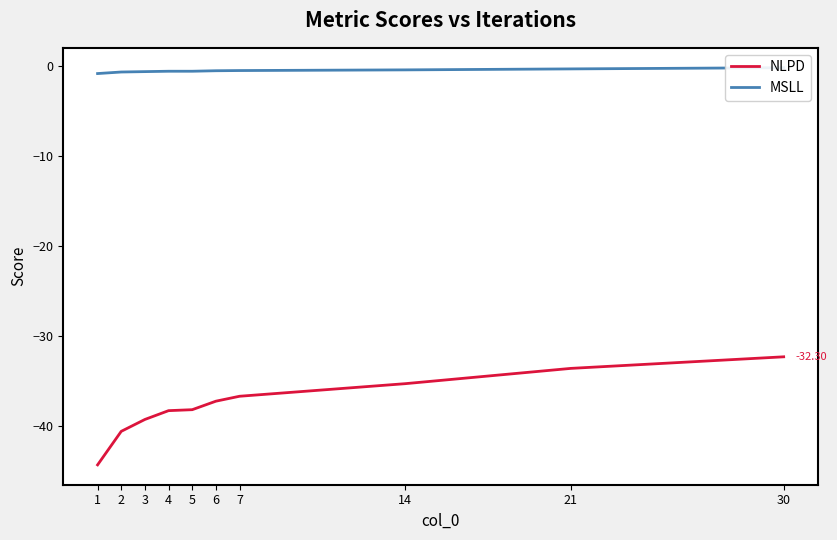

Where does the NLPD series first go above -37?

7